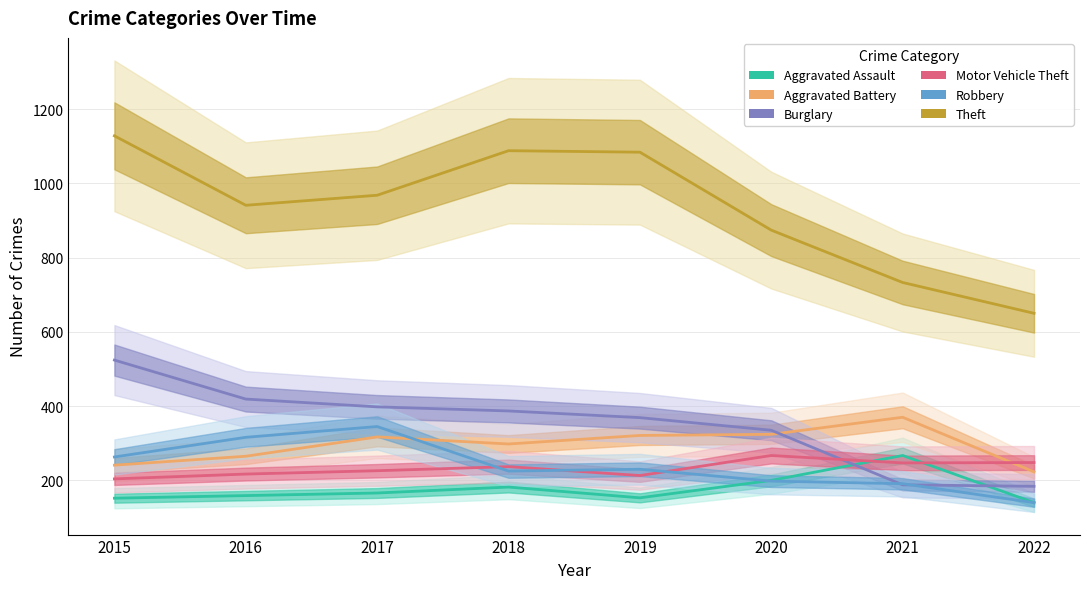

List the series in order of their peak value, highest first.

Theft, Burglary, Aggravated Battery, Robbery, Aggravated Assault, Motor Vehicle Theft